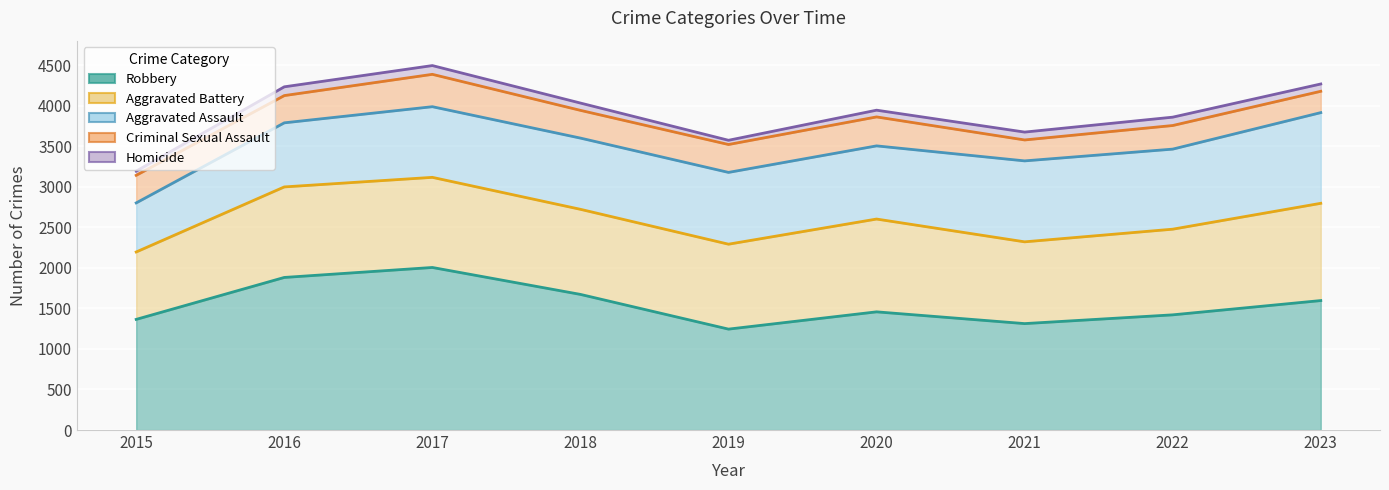

Is it true that Aggravated Battery equals 301 at 2020?

False